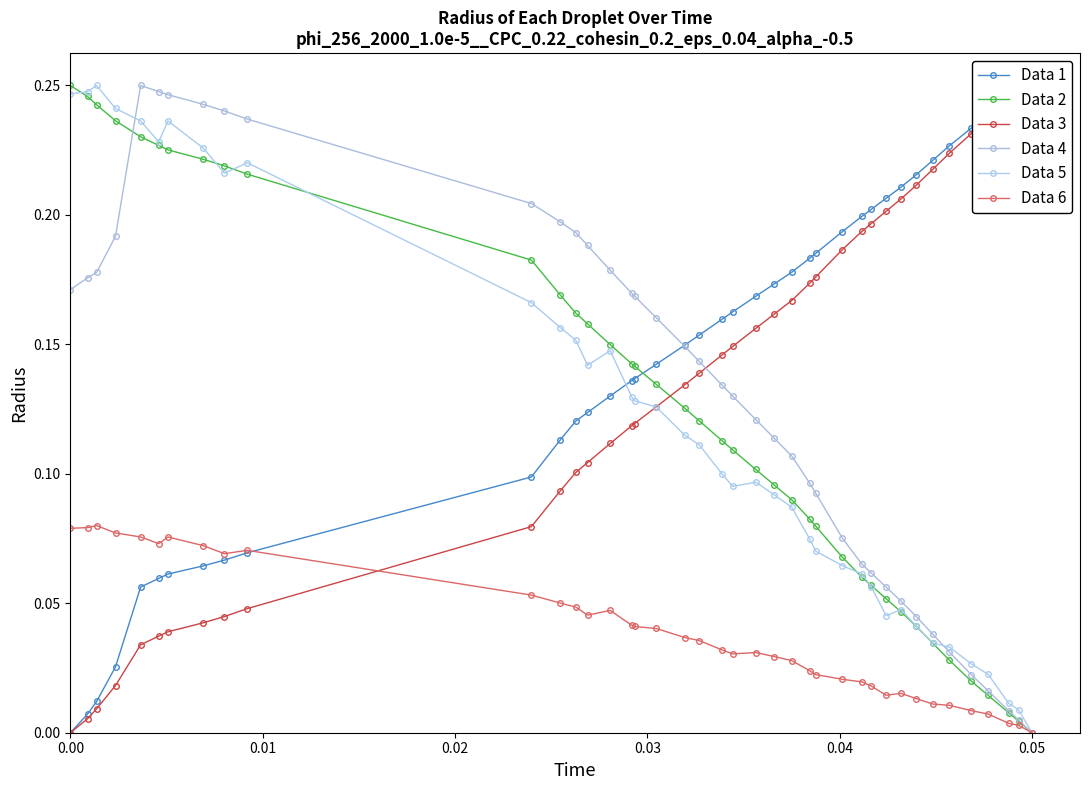

How many values in the Data 2 series exceed 0?

39